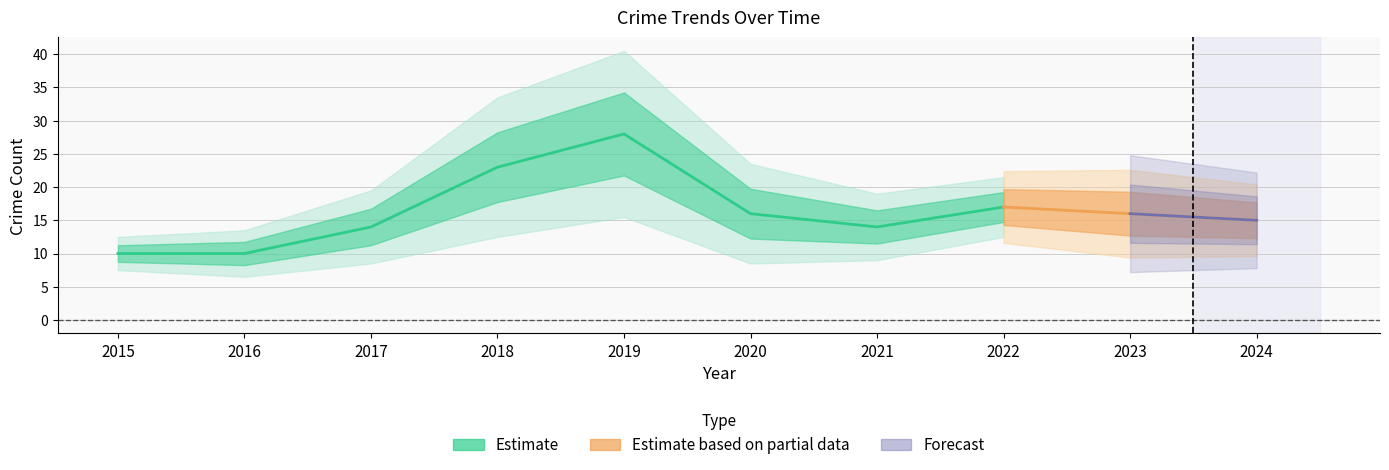

Does the chart have visible grid lines?

Yes